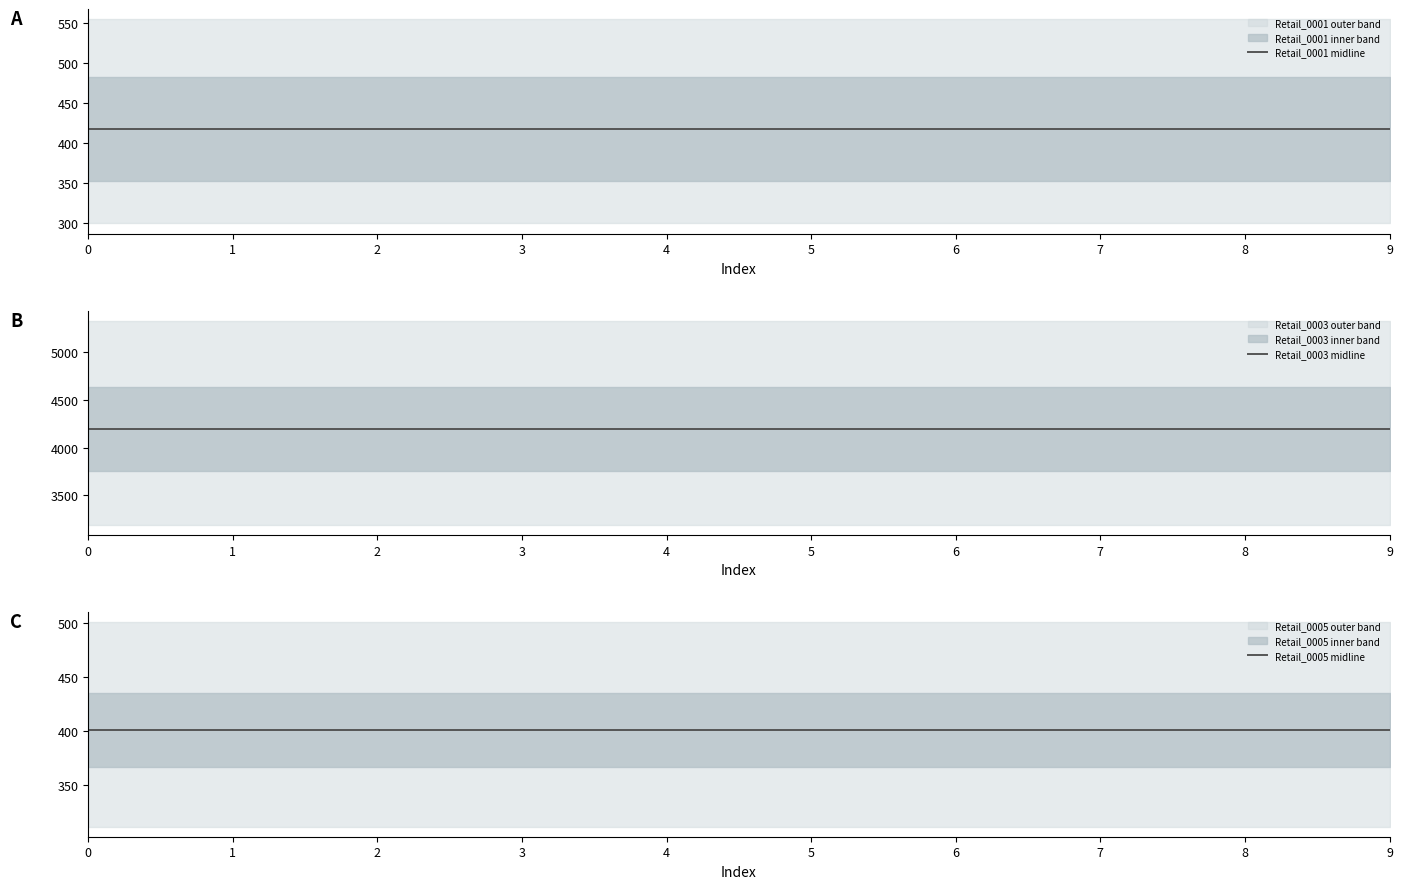

List the labels in order of Retail_0005 midline value, largest first.

0, 1, 2, 3, 4, 5, 6, 7, 8, 9